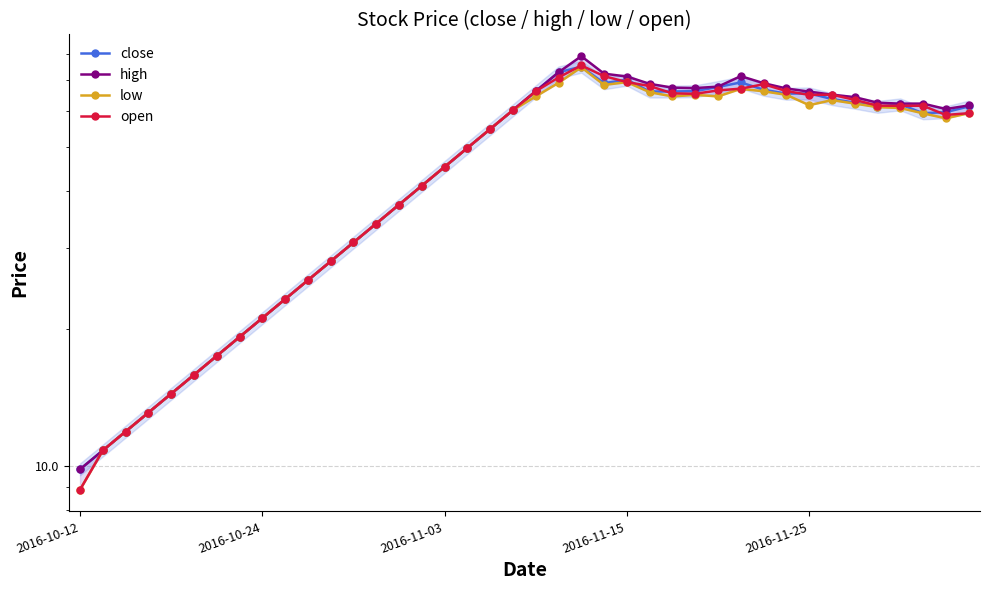

What is the lowest value of the open series?

8.9